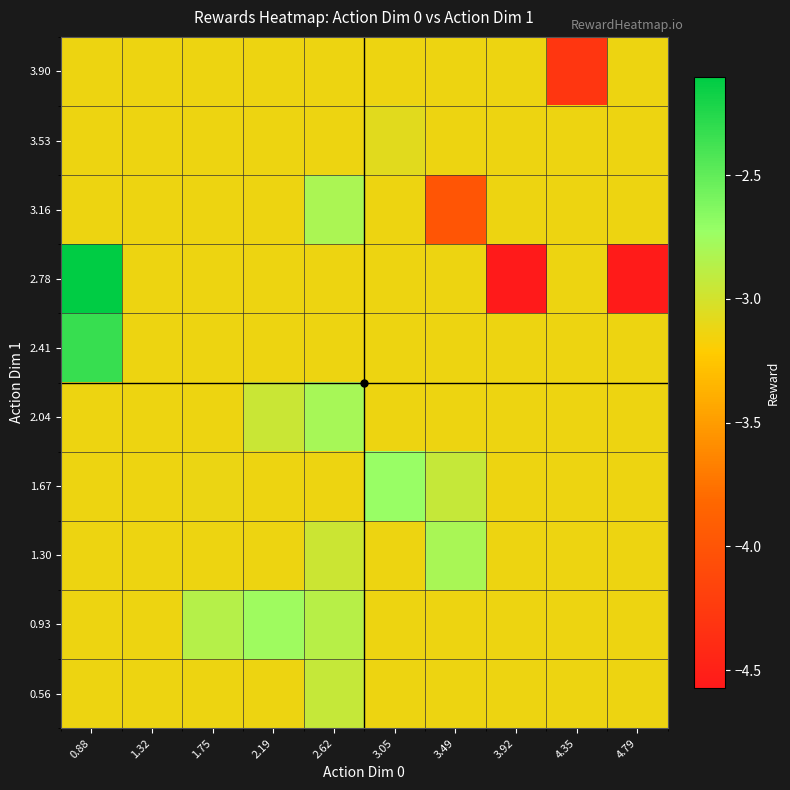

Reading right to left, transcribe all the data shown in this chart.

0.56: 4.79=-3.1	4.35=-3.1	3.92=-3.1	3.49=-3.1	3.05=-3.1	2.62=-2.9	2.19=-3.1	1.75=-3.1	1.32=-3.1	0.88=-3.1
0.93: 4.79=-3.1	4.35=-3.1	3.92=-3.1	3.49=-3.1	3.05=-3.1	2.62=-2.9	2.19=-2.8	1.75=-2.9	1.32=-3.1	0.88=-3.1
1.30: 4.79=-3.1	4.35=-3.1	3.92=-3.1	3.49=-2.8	3.05=-3.1	2.62=-3.0	2.19=-3.1	1.75=-3.1	1.32=-3.1	0.88=-3.1
1.67: 4.79=-3.1	4.35=-3.1	3.92=-3.1	3.49=-2.9	3.05=-2.7	2.62=-3.1	2.19=-3.1	1.75=-3.1	1.32=-3.1	0.88=-3.1
2.04: 4.79=-3.1	4.35=-3.1	3.92=-3.1	3.49=-3.1	3.05=-3.1	2.62=-2.8	2.19=-3.0	1.75=-3.1	1.32=-3.1	0.88=-3.1
2.41: 4.79=-3.1	4.35=-3.1	3.92=-3.1	3.49=-3.1	3.05=-3.1	2.62=-3.1	2.19=-3.1	1.75=-3.1	1.32=-3.1	0.88=-2.3
2.78: 4.79=-4.5	4.35=-3.1	3.92=-4.6	3.49=-3.1	3.05=-3.1	2.62=-3.1	2.19=-3.1	1.75=-3.1	1.32=-3.1	0.88=-2.1
3.16: 4.79=-3.1	4.35=-3.1	3.92=-3.1	3.49=-4.0	3.05=-3.1	2.62=-2.8	2.19=-3.1	1.75=-3.1	1.32=-3.1	0.88=-3.1
3.53: 4.79=-3.1	4.35=-3.1	3.92=-3.1	3.49=-3.1	3.05=-3.1	2.62=-3.1	2.19=-3.1	1.75=-3.1	1.32=-3.1	0.88=-3.1
3.90: 4.79=-3.1	4.35=-4.3	3.92=-3.1	3.49=-3.1	3.05=-3.1	2.62=-3.1	2.19=-3.1	1.75=-3.1	1.32=-3.1	0.88=-3.1